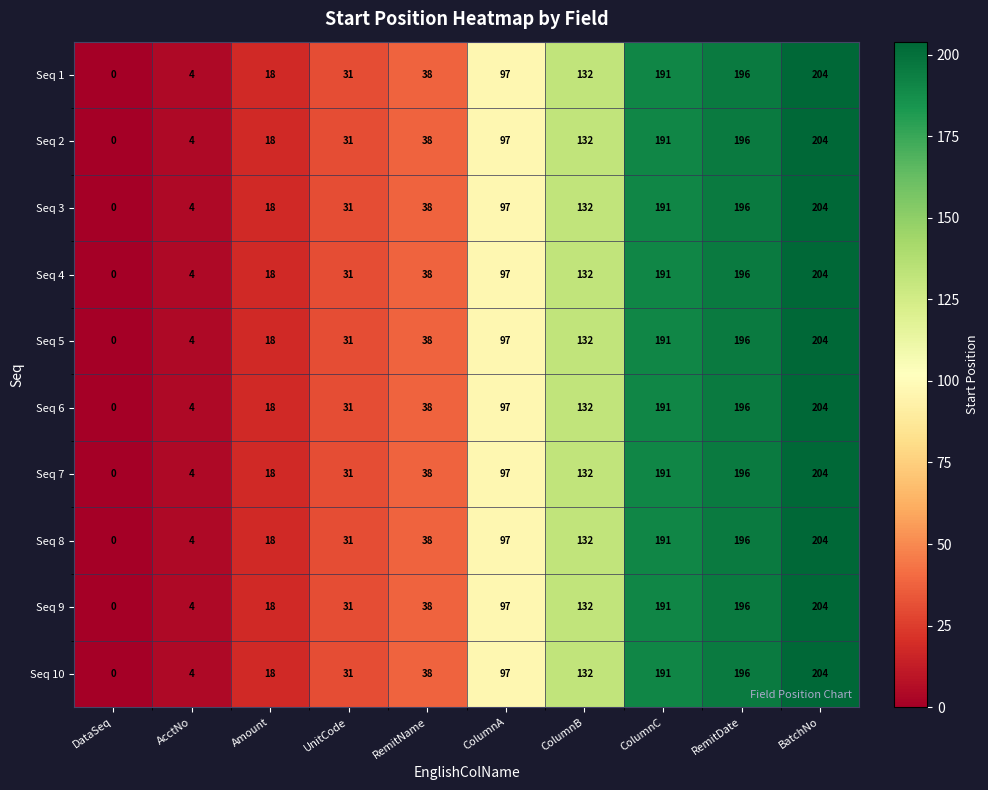

List the labels in order of Seq 1 value, largest first.

BatchNo, RemitDate, ColumnC, ColumnB, ColumnA, RemitName, UnitCode, Amount, AcctNo, DataSeq